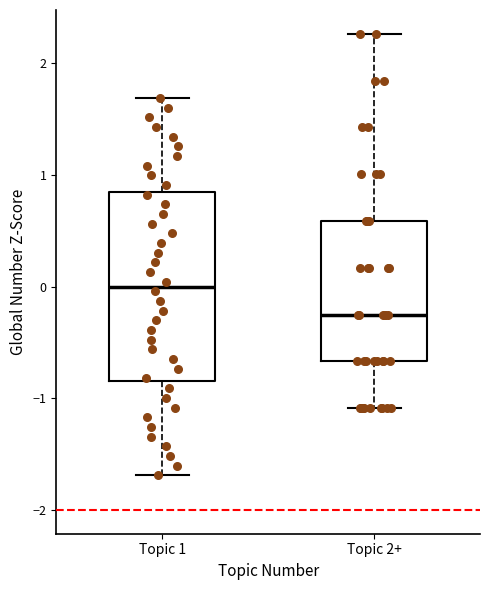

Reading left to right, transcribe this box plot: for each box, give where its median line is, the range the box spans, and where its two whiskers end, as read against the y-axis. The values are not printed on the chart, so give them approximately, as read against the axis.

Topic 1: median 0.0, box -0.8 to 0.8, whiskers -1.7 to 1.7
Topic 2+: median -0.3, box -0.7 to 0.6, whiskers -1.1 to 2.3